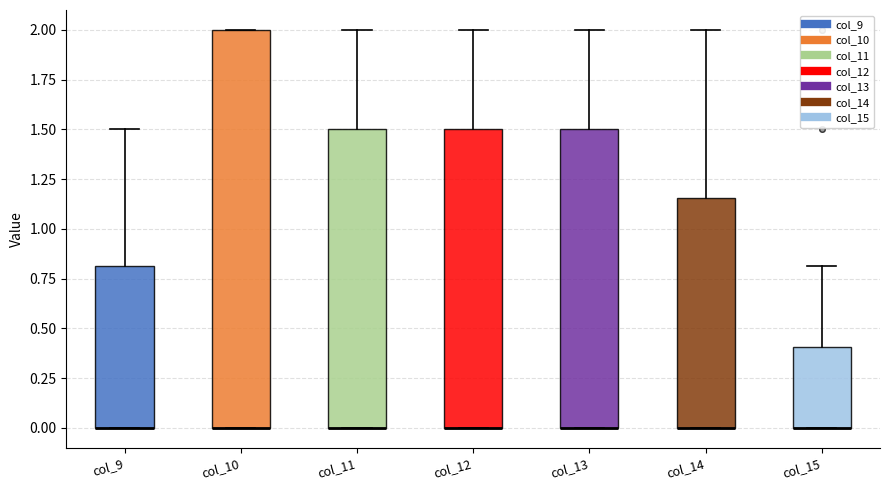

Reading left to right, read every box against the y-axis: the position of its median line, the range the box covers, and the ends of its whiskers. The values are not printed on the chart, so give them approximately, as read against the axis.

col_9: median 0.00 (drawn on the box's lower edge), box 0.00 to 0.80, whiskers 0.00 to 1.50
col_10: median 0.00 (drawn on the box's lower edge), box 0.00 to 2.00, whiskers 0.00 to 2.00
col_11: median 0.00 (drawn on the box's lower edge), box 0.00 to 1.50, whiskers 0.00 to 2.00
col_12: median 0.00 (drawn on the box's lower edge), box 0.00 to 1.50, whiskers 0.00 to 2.00
col_13: median 0.00 (drawn on the box's lower edge), box 0.00 to 1.50, whiskers 0.00 to 2.00
col_14: median 0.00 (drawn on the box's lower edge), box 0.00 to 1.15, whiskers 0.00 to 2.00
col_15: median 0.00 (drawn on the box's lower edge), box 0.00 to 0.40, whiskers 0.00 to 0.80